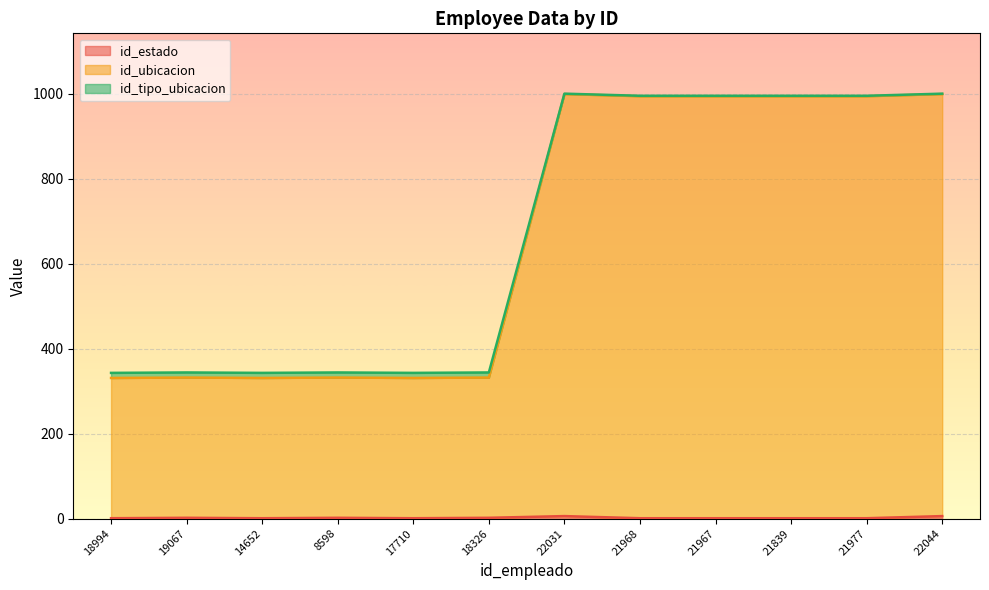

What is the lowest value of the id_ubicacion series?

331